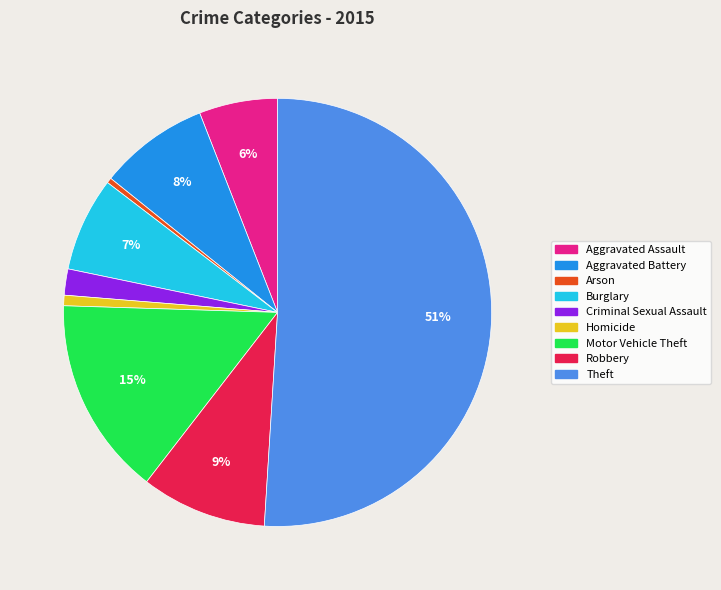

What is the majority slice?

Theft